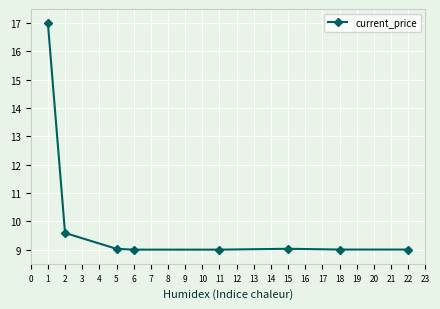

True or false: the data shows 17.0 at 1.

True